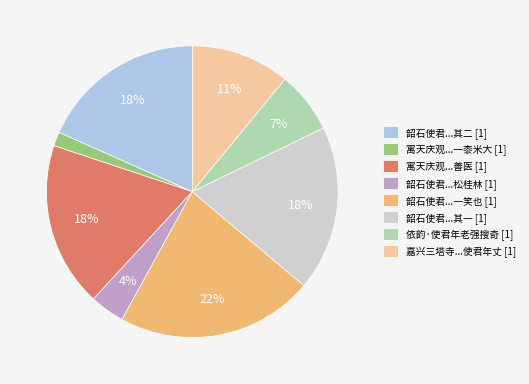

Is it true that 韶石使君...一笑也 [1] is 34% of the pie?

False